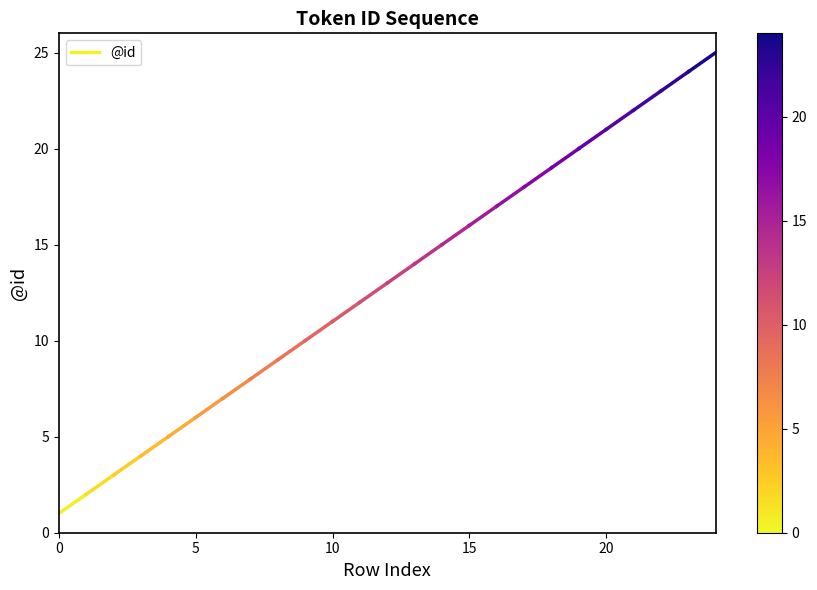

Read the value at 0.

1